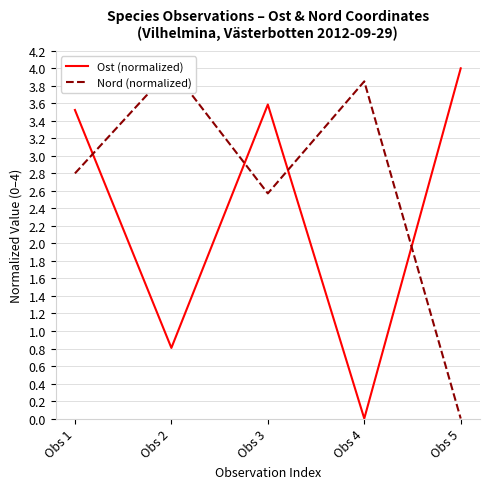

True or false: Nord (normalized) has more than 0 points higher than both neighbors.

True